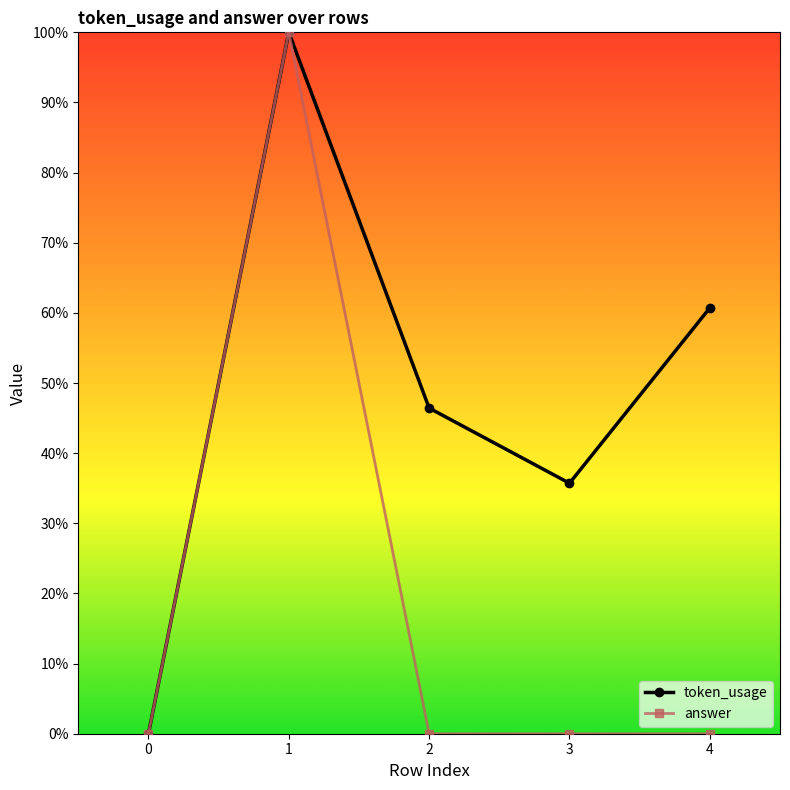

Is the value of token_usage at 0 greater than the value of answer at 4?

No